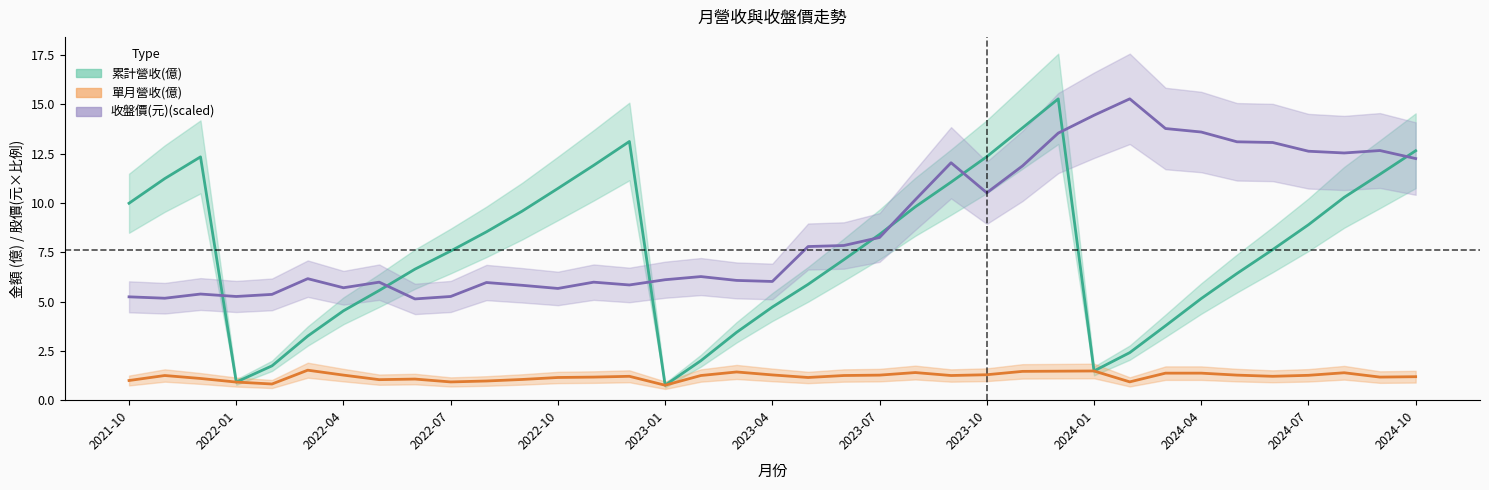

Where does the 收盤價(元) series first go above 6?

2022-03